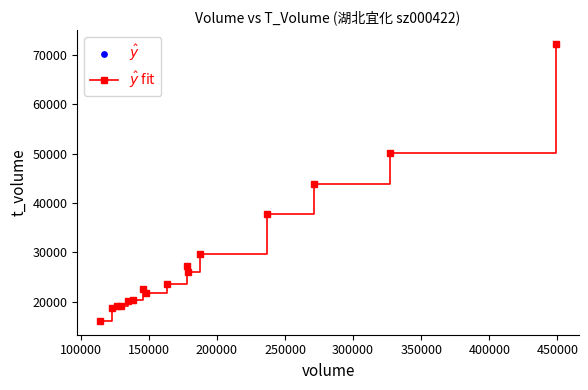

What is the greatest value displayed?

72176